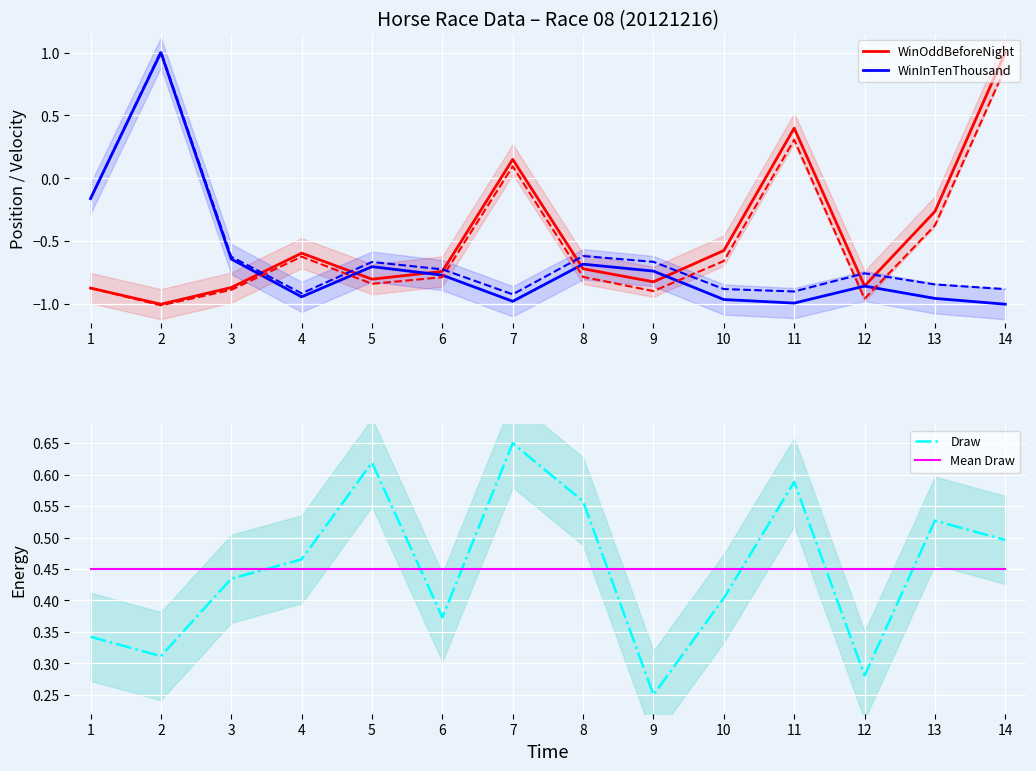

What is the spread (max minus min) of values at 7?

1.6